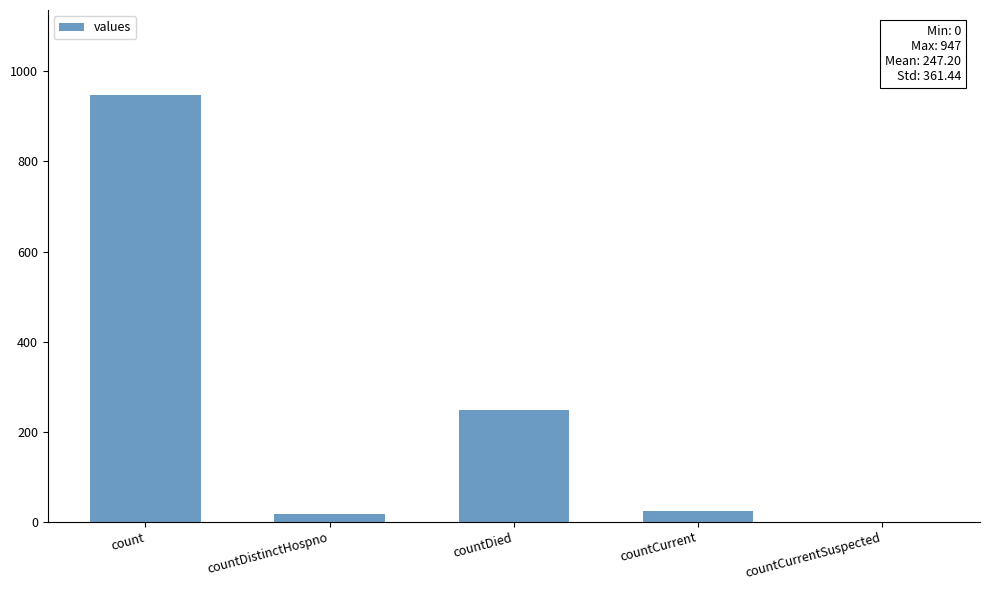

Approximately how many times larger is the value at countDied compared to count?

0.3